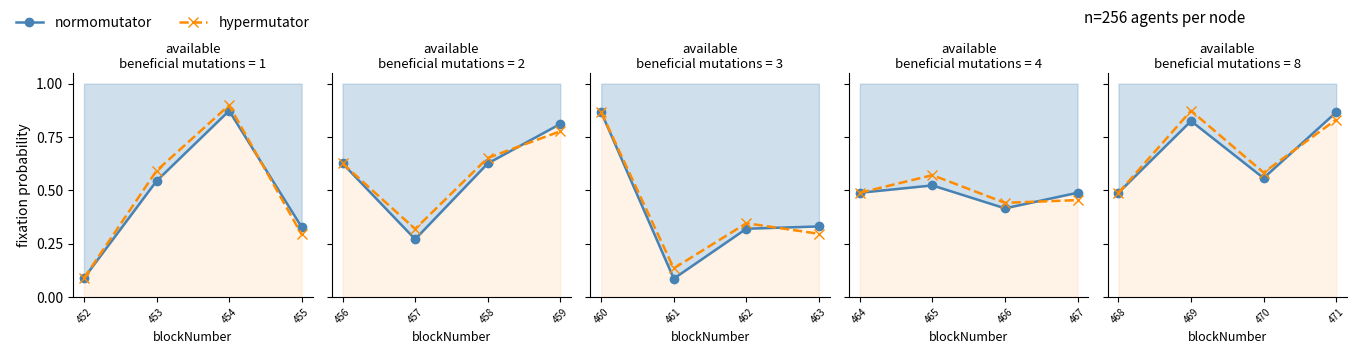

How many interior local peaks does the hypermutator series have?

1